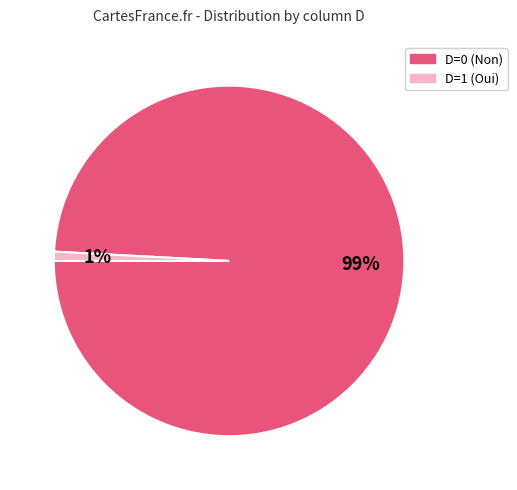

Count the number of slices in the pie.

2